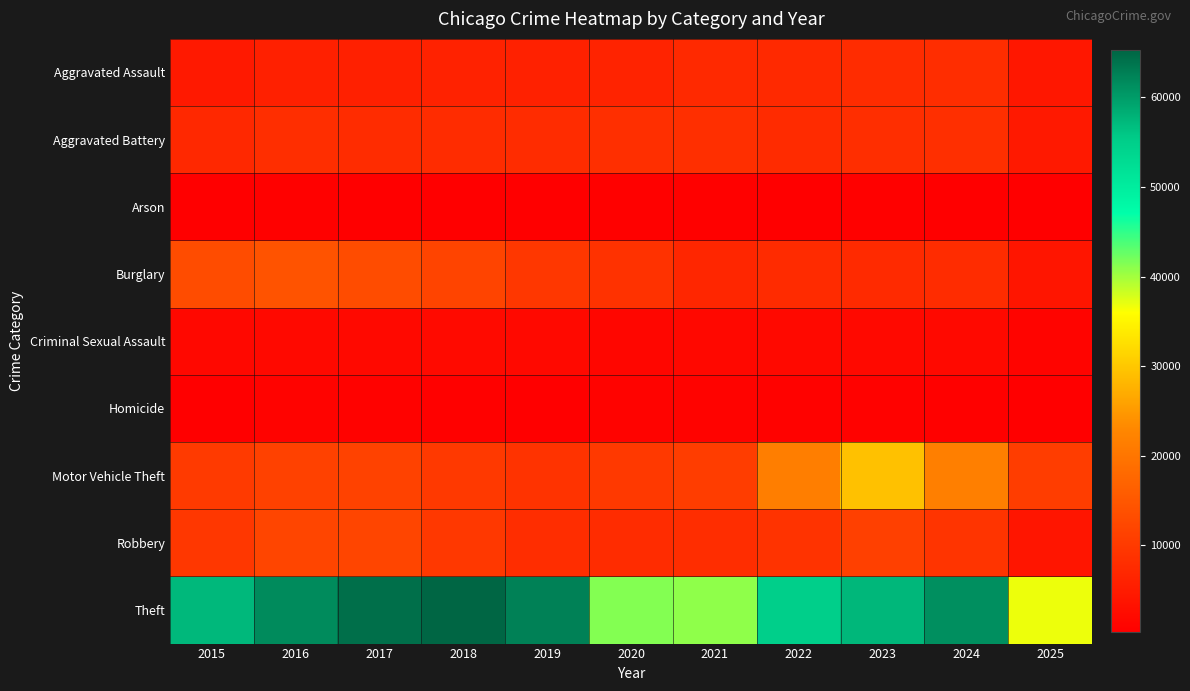

What is the total value across all series at 2022?

110697